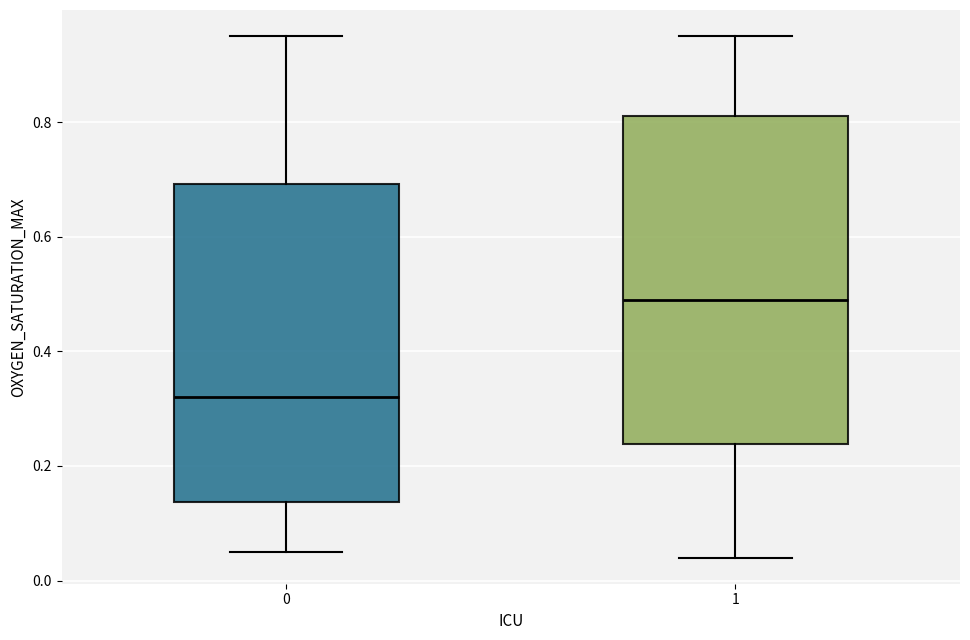

Where does the median line of the box at x = 0 sit on the y-axis? The values are not printed on the chart, so give them approximately, as read against the axis.

0.32